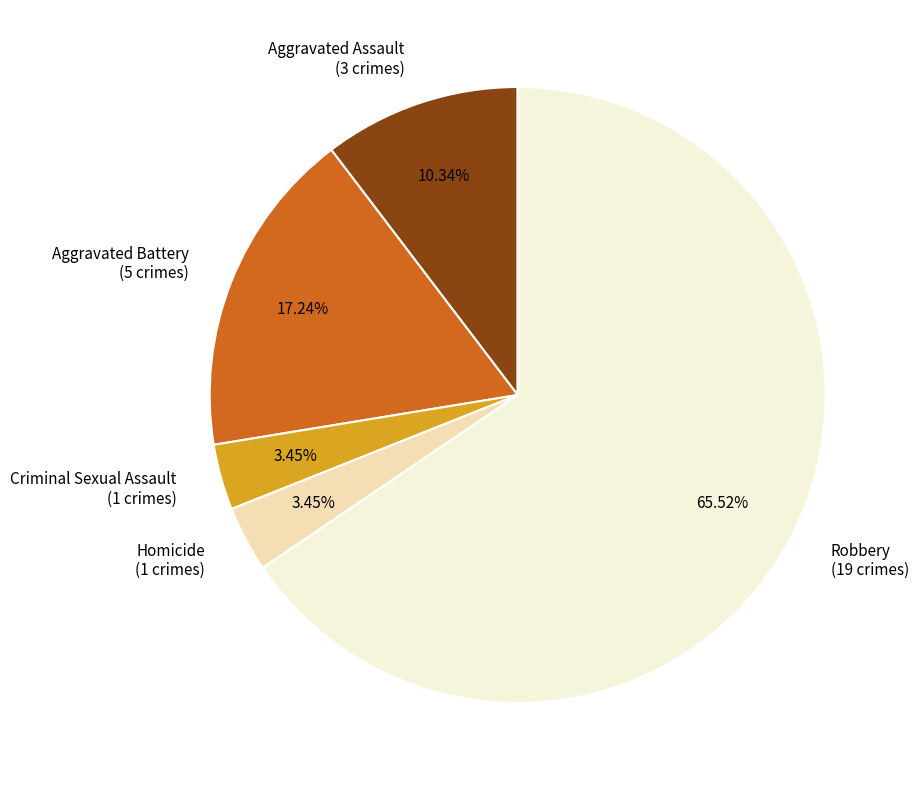

What portion of the pie excludes Aggravated Assault?

89.7%